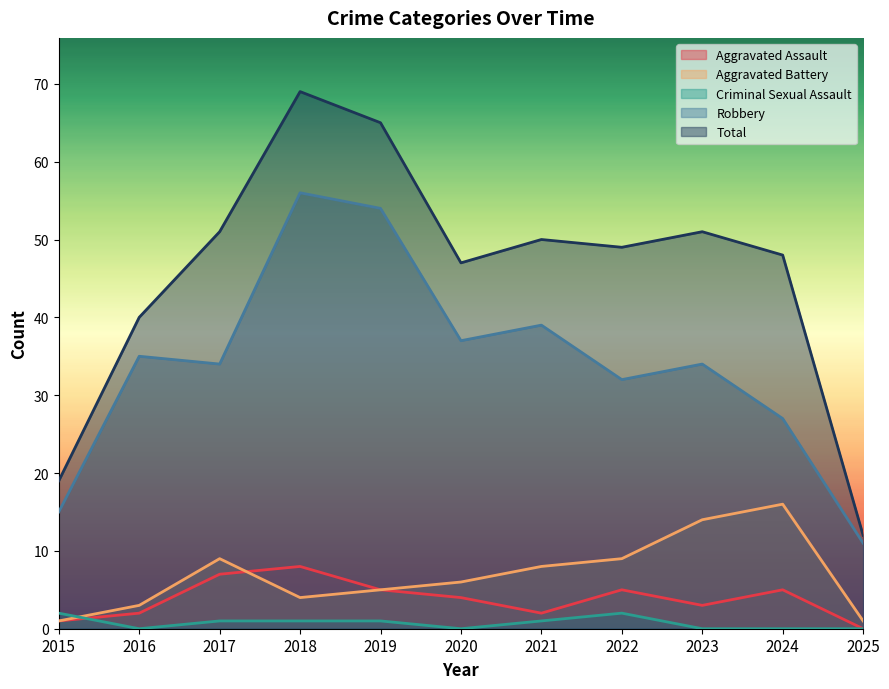

How many values in the Robbery series are below 34?

4